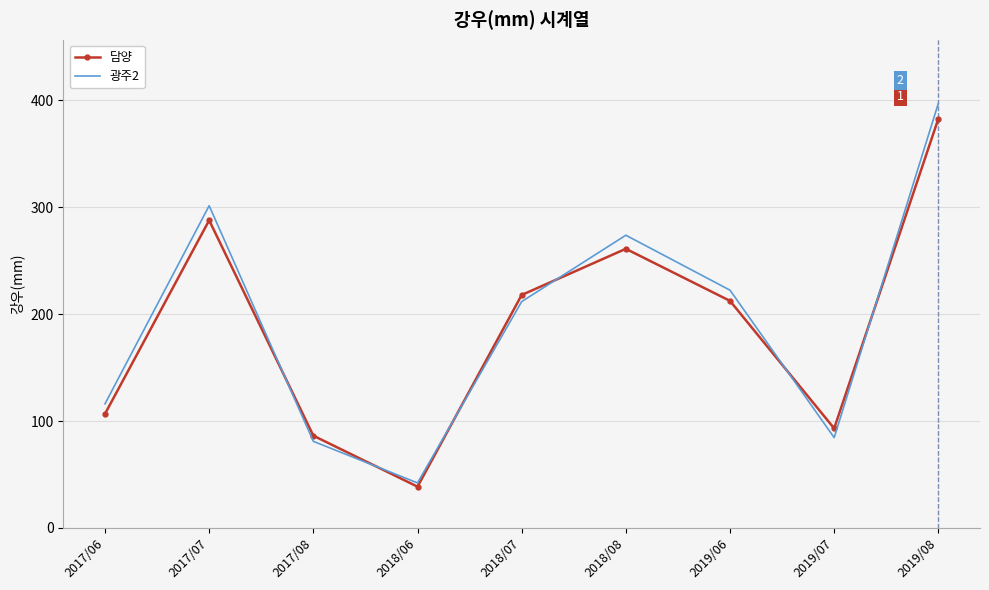

Rank the categories by 담양 value from lowest to highest.

2018/06, 2017/08, 2019/07, 2017/06, 2019/06, 2018/07, 2018/08, 2017/07, 2019/08